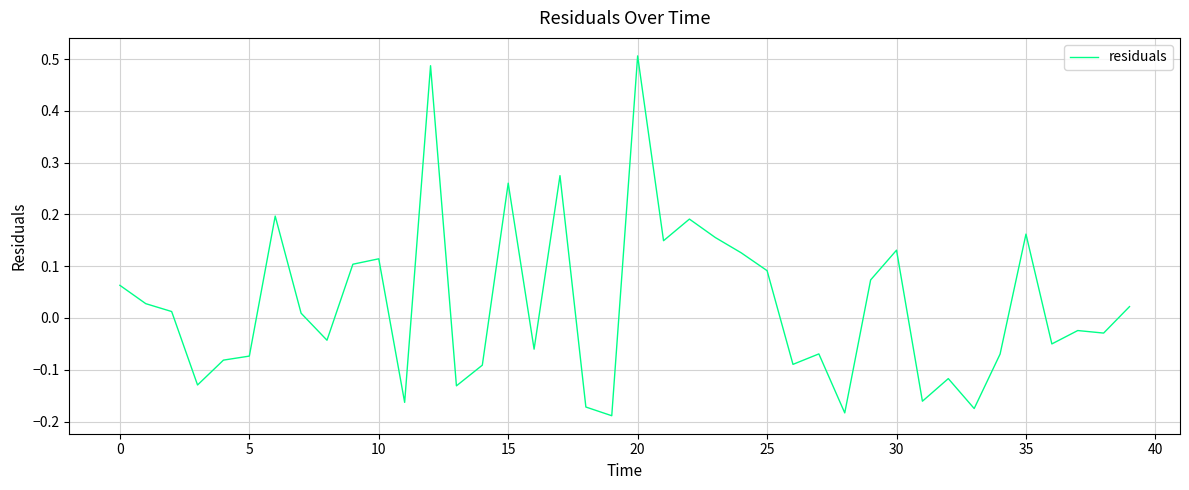

True or false: the data has more than 0 interior local peaks.

True